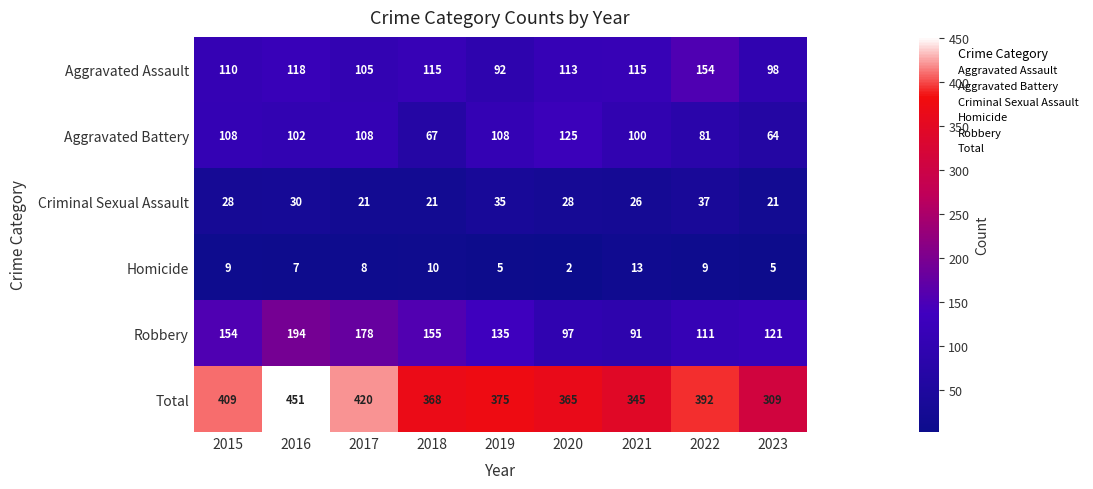

How many series are shown in this chart?

6